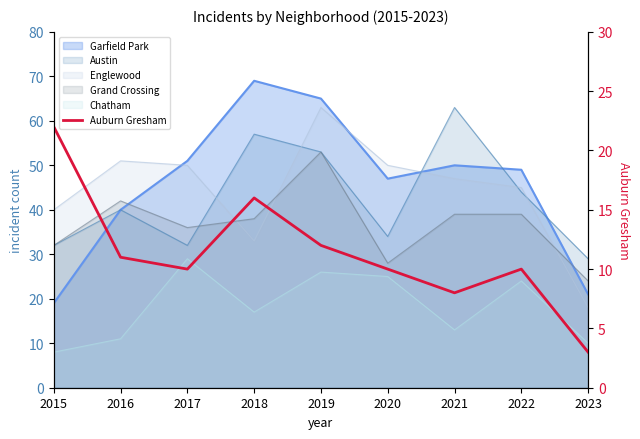

How many categories are shown in the chart?

9